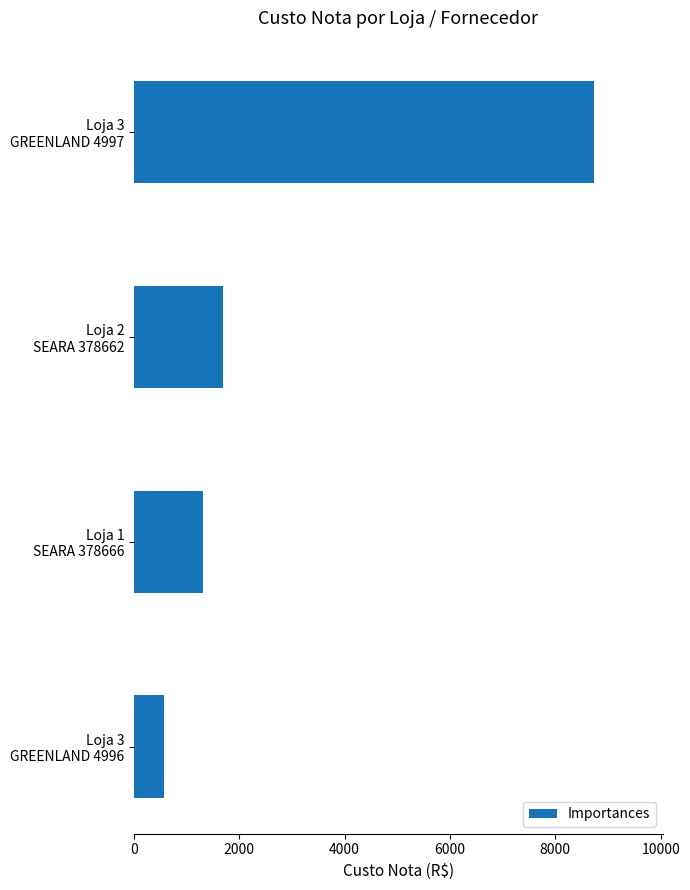

What is the sum of all values?

12291.4